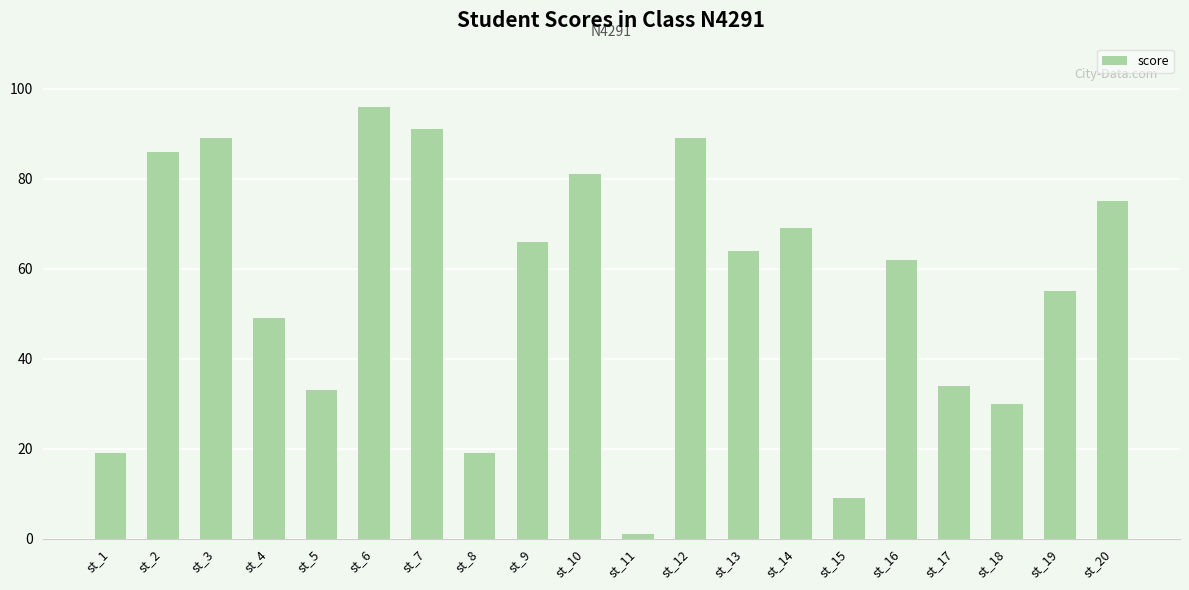

What is the sum of the values at st_16 and st_13?

126